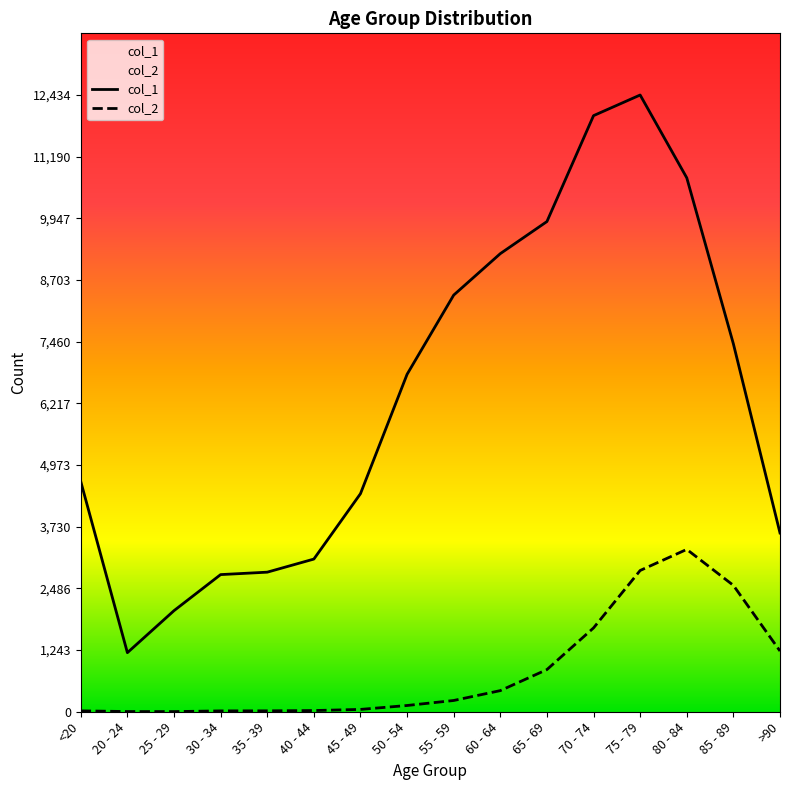

What is the minimum value for col_2?

3